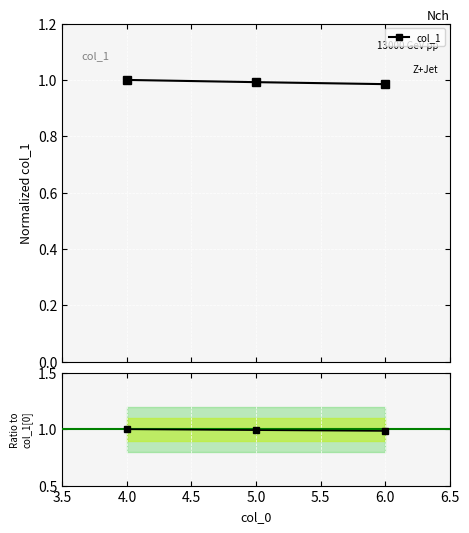

Reading right to left, transcribe all the data shown in this chart.

1.0	1.0	1.0